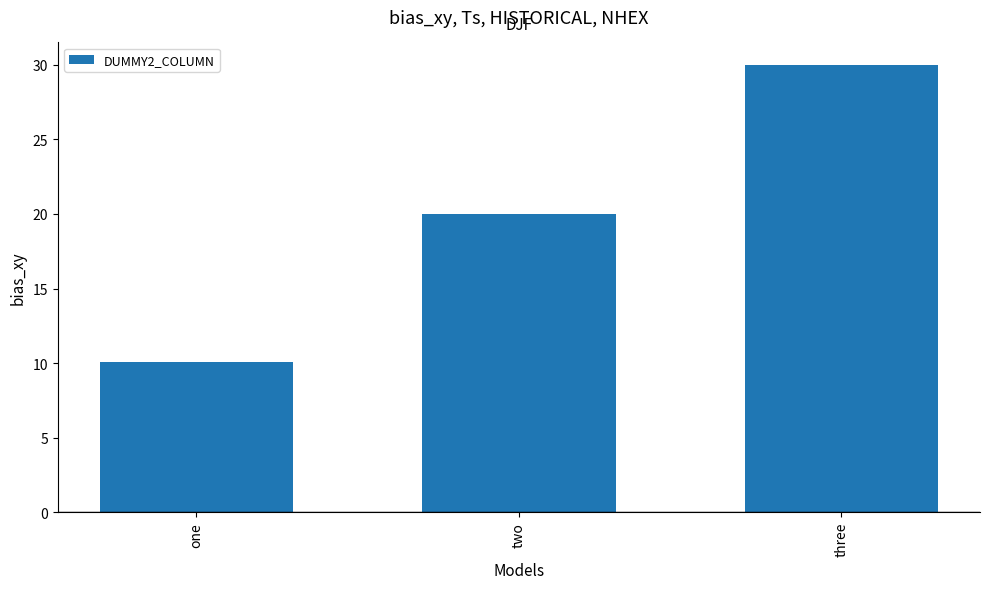

Reading left to right, what are all the values shown in this chart?

one=10.1	two=20.0	three=30.0